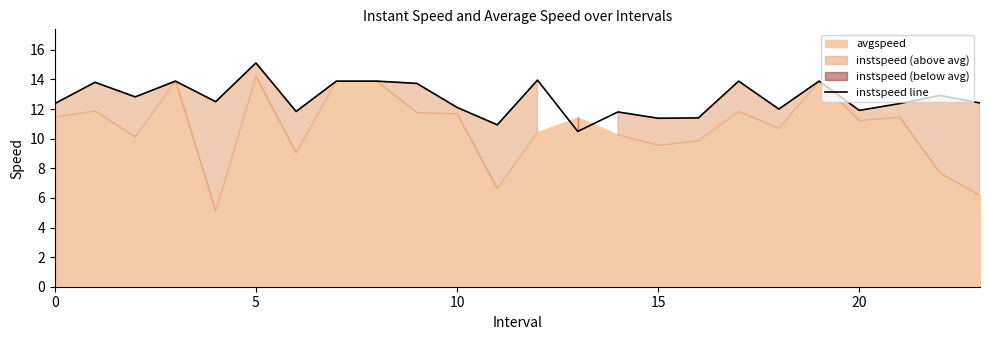

What is the difference between the maximum and second lowest values?

4.2